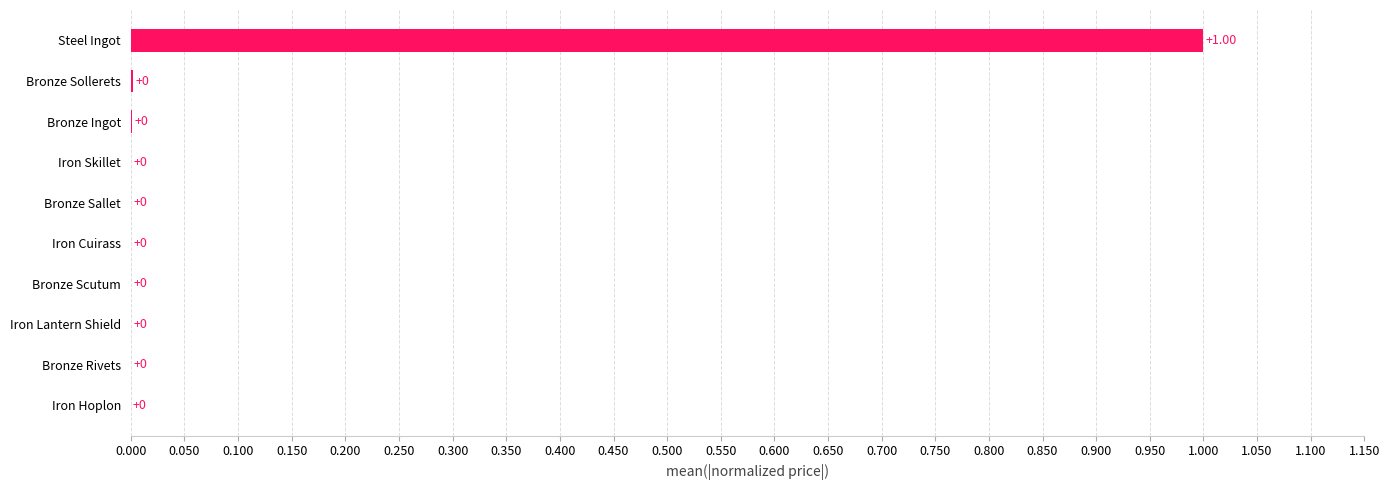

What is the average value?

0.1